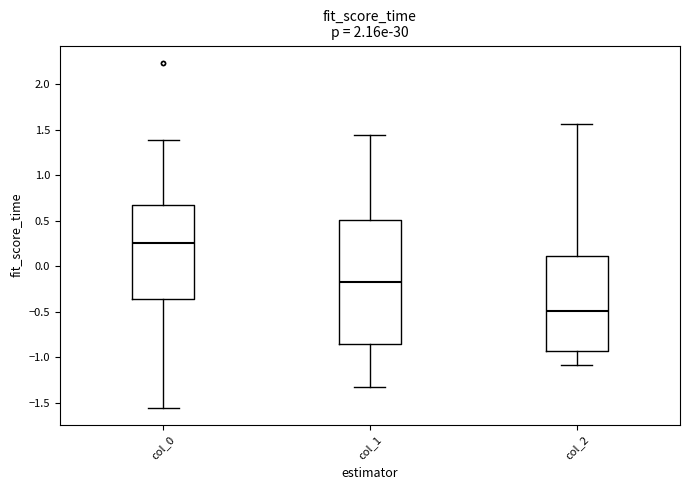

Reading left to right, read every box against the y-axis: the position of its median line, the range the box covers, and the ends of its whiskers. The values are not printed on the chart, so give them approximately, as read against the axis.

col_0: median 0.25, box -0.35 to 0.65, whiskers -1.55 to 1.40
col_1: median -0.20, box -0.85 to 0.50, whiskers -1.30 to 1.45
col_2: median -0.50, box -0.95 to 0.10, whiskers -1.10 to 1.55